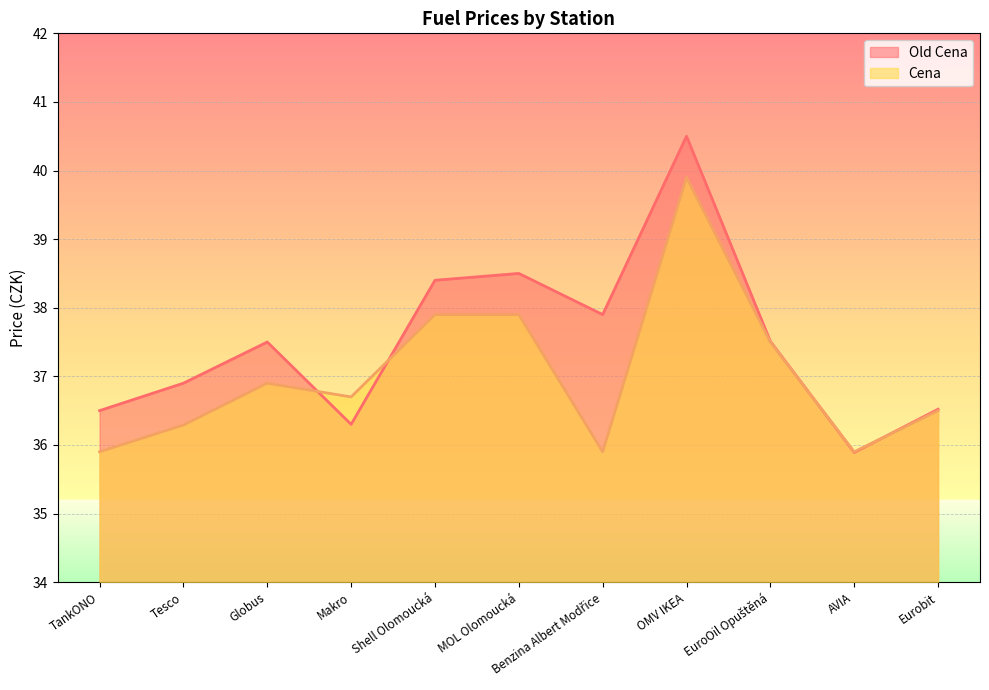

Which category has the highest value in the Old Cena series?

OMV IKEA